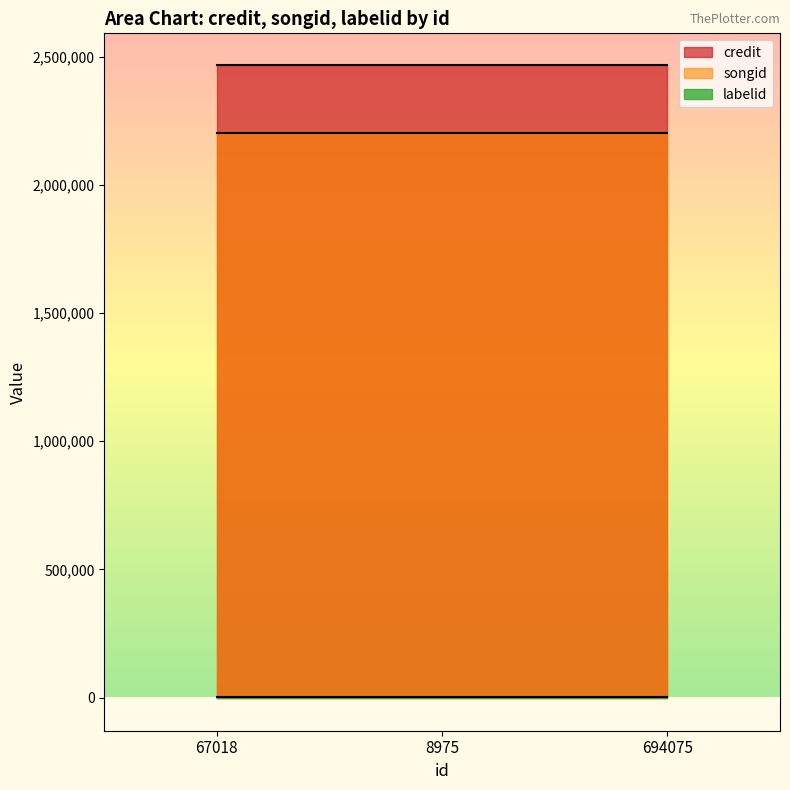

Does the chart have visible grid lines?

No